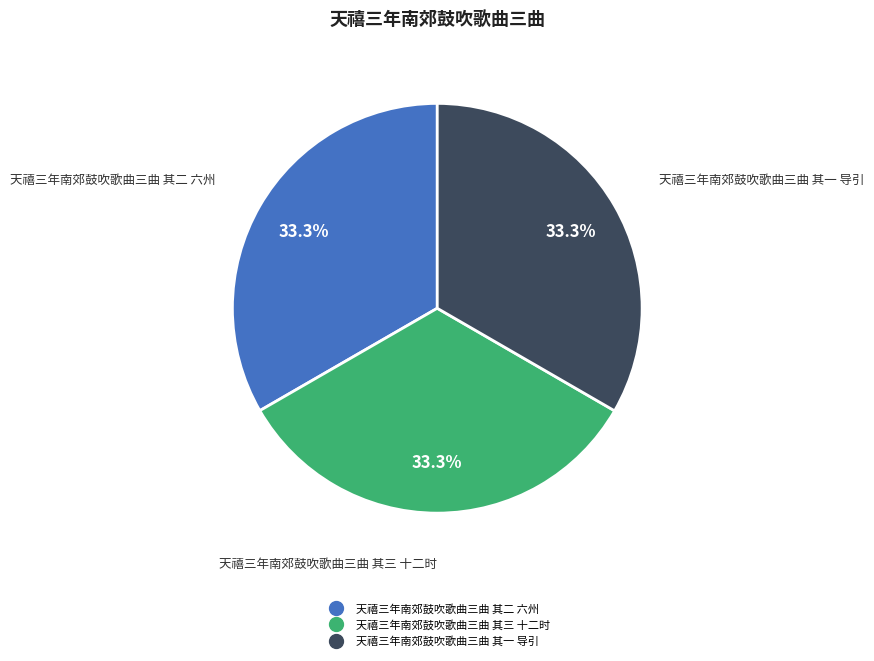

What percentage is the 天禧三年南郊鼓吹歌曲三曲 其一 导引 slice, to the nearest percent?

33%